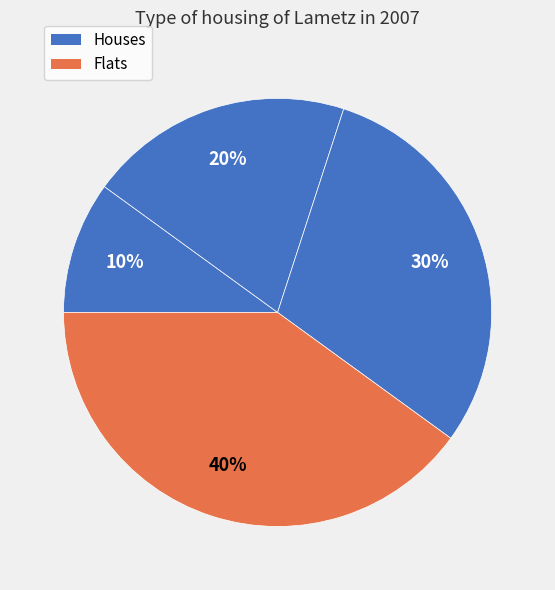

Count the number of slices in the pie.

4